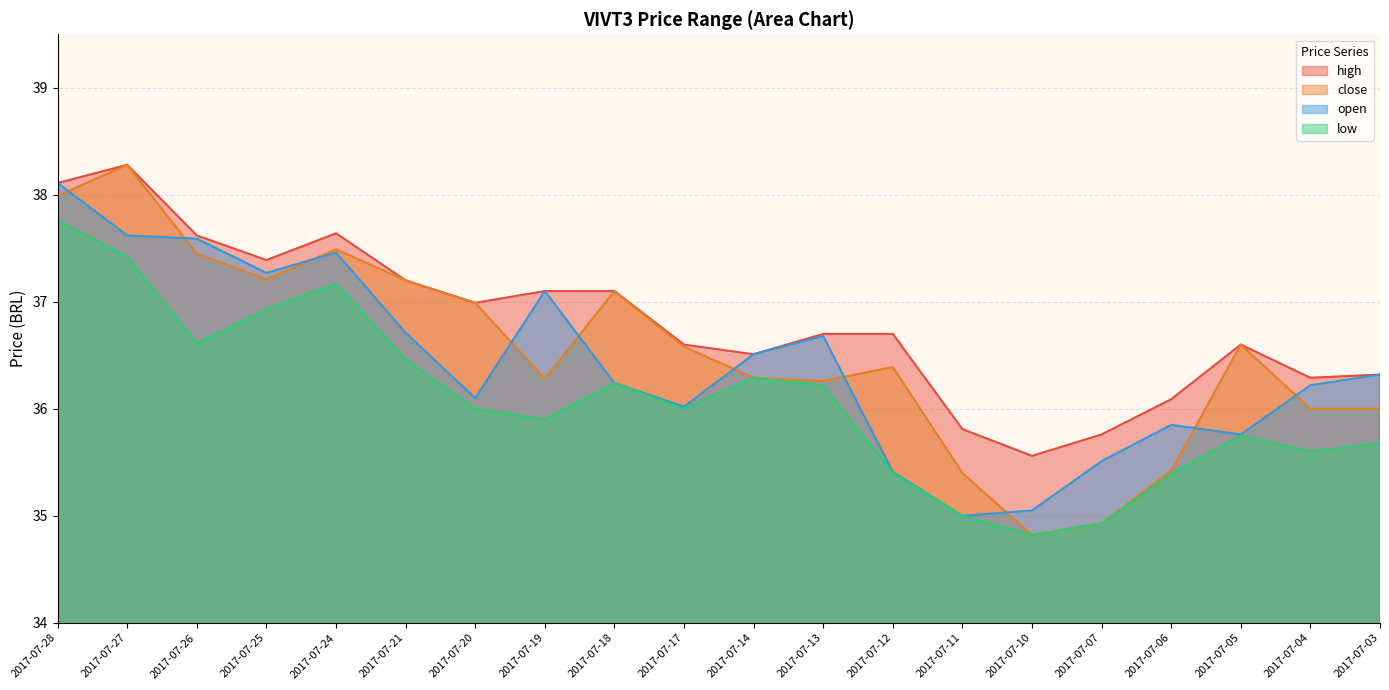

Which category has the highest value in the open series?

2017-07-28